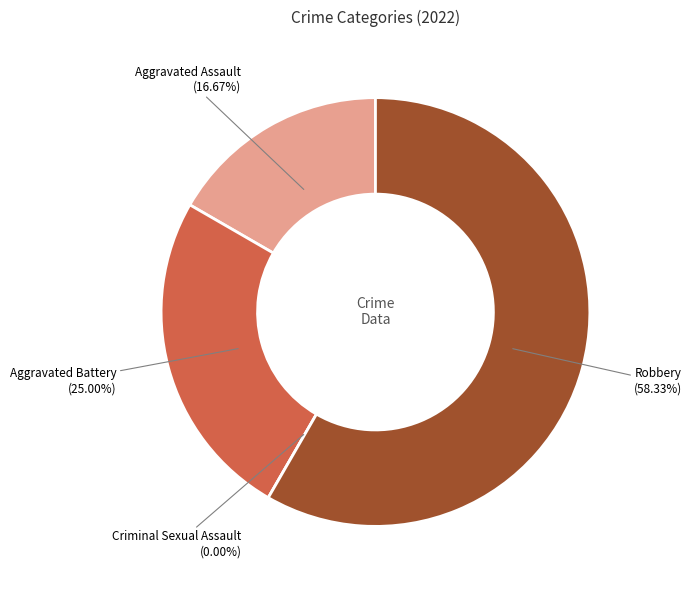

What percentage is the Aggravated Battery slice, to the nearest percent?

25%